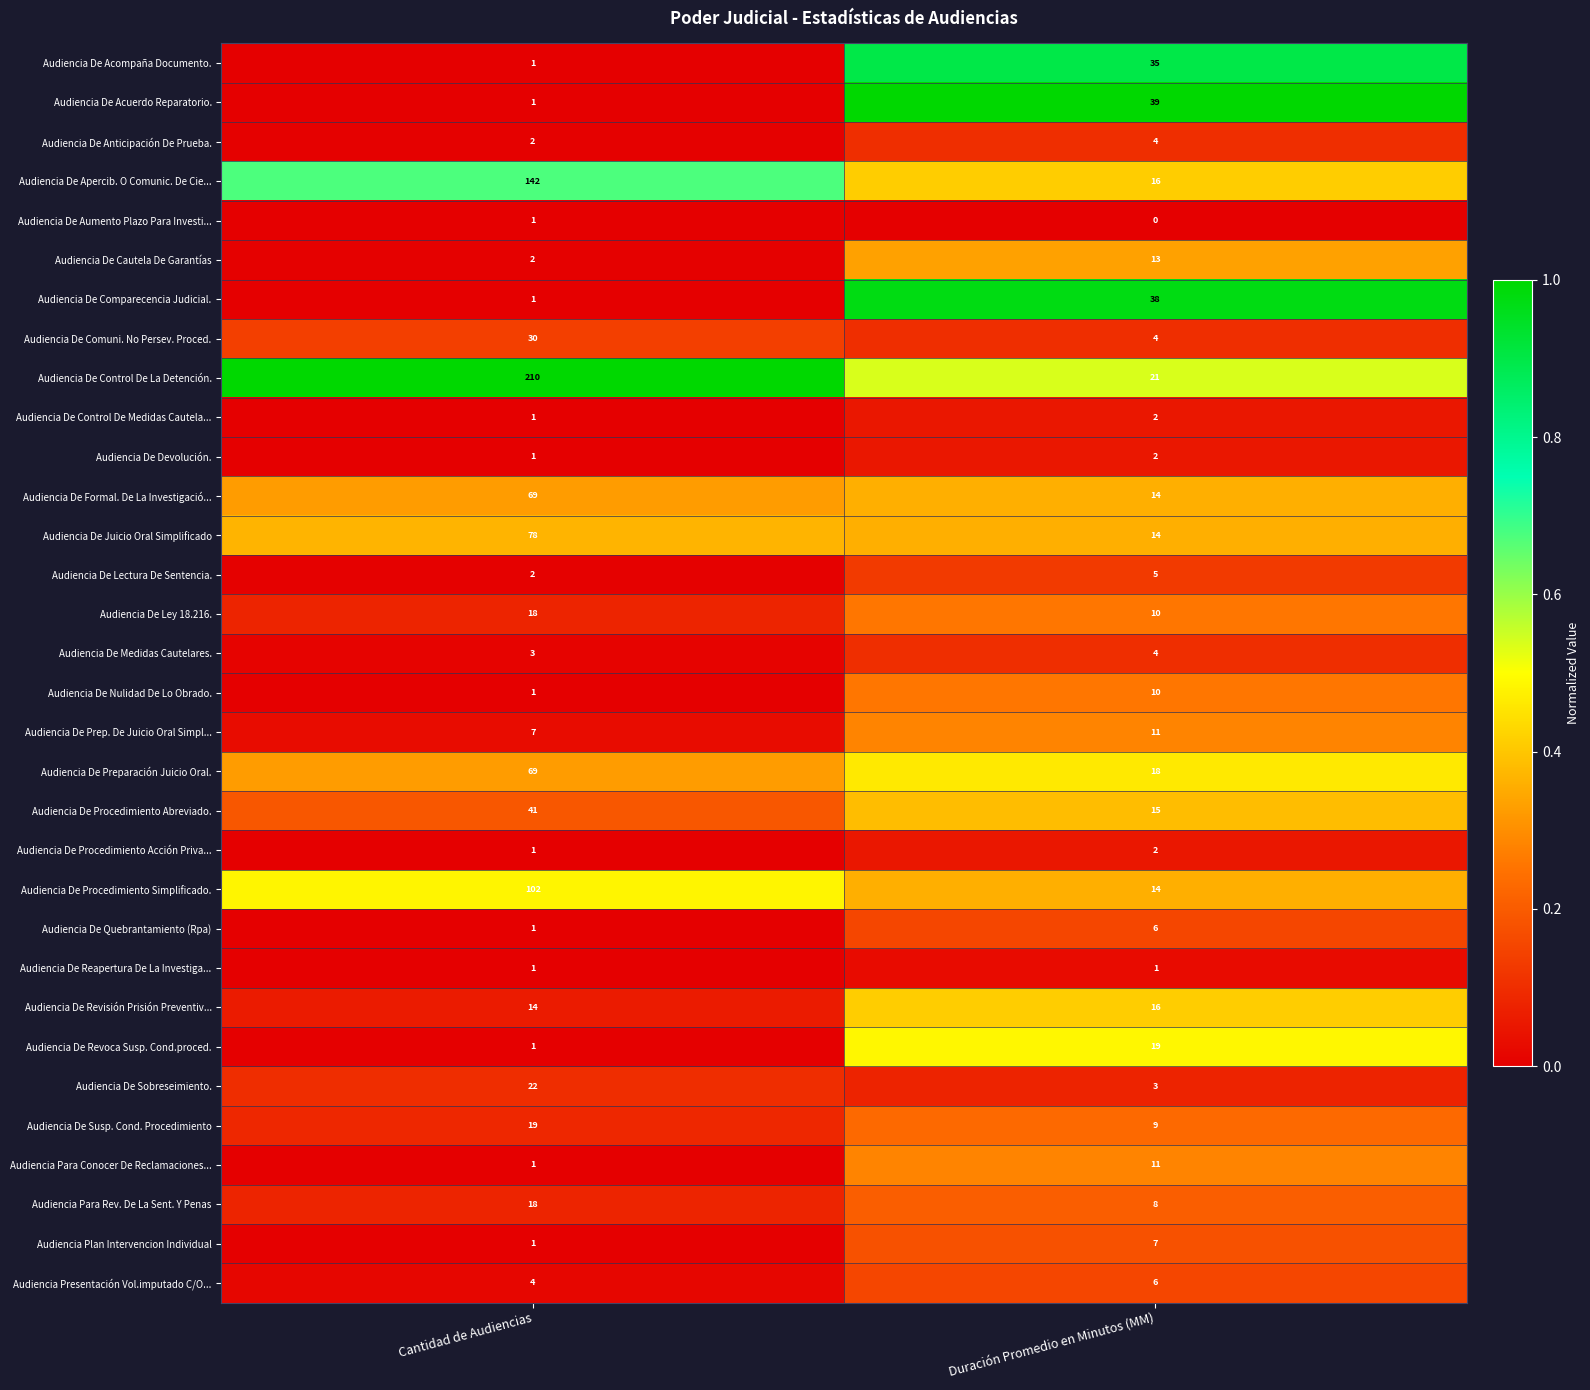

At which category is the sum across all series the highest?

Cantidad de Audiencias